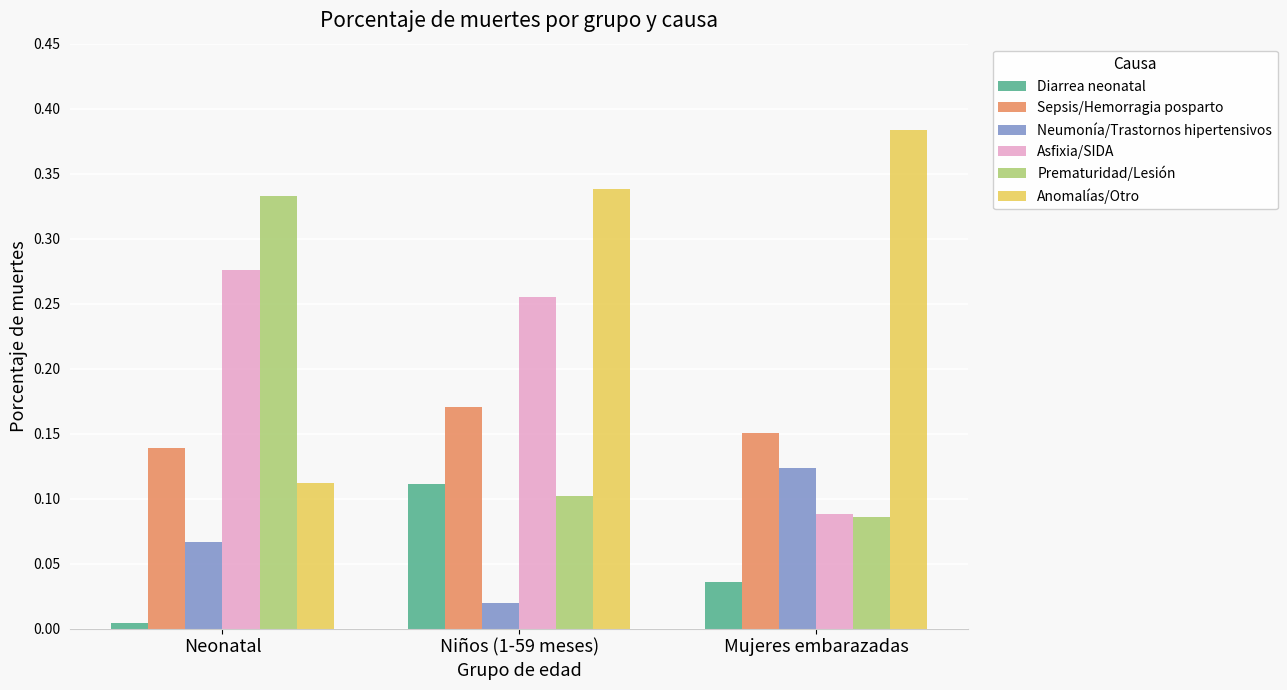

At which category does the chart reach its minimum across all series?

Neonatal